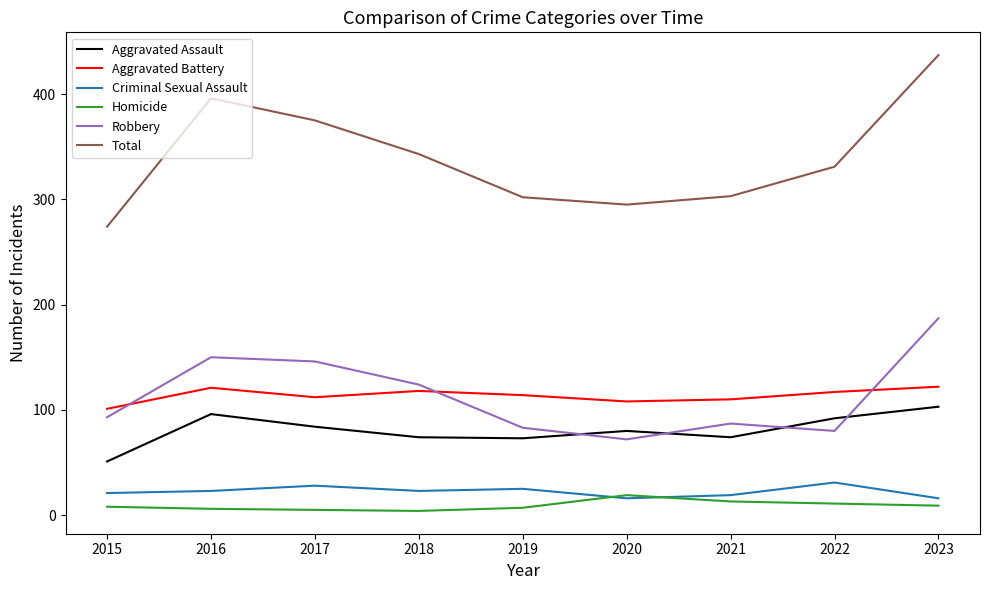

Which series has the widest spread of values?

Total